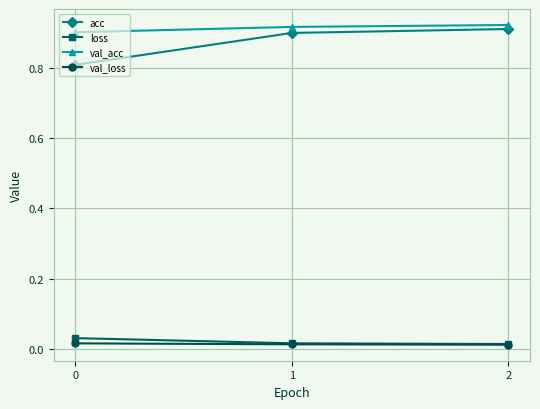

The value of acc at 0 is 0.8. True or false?

True